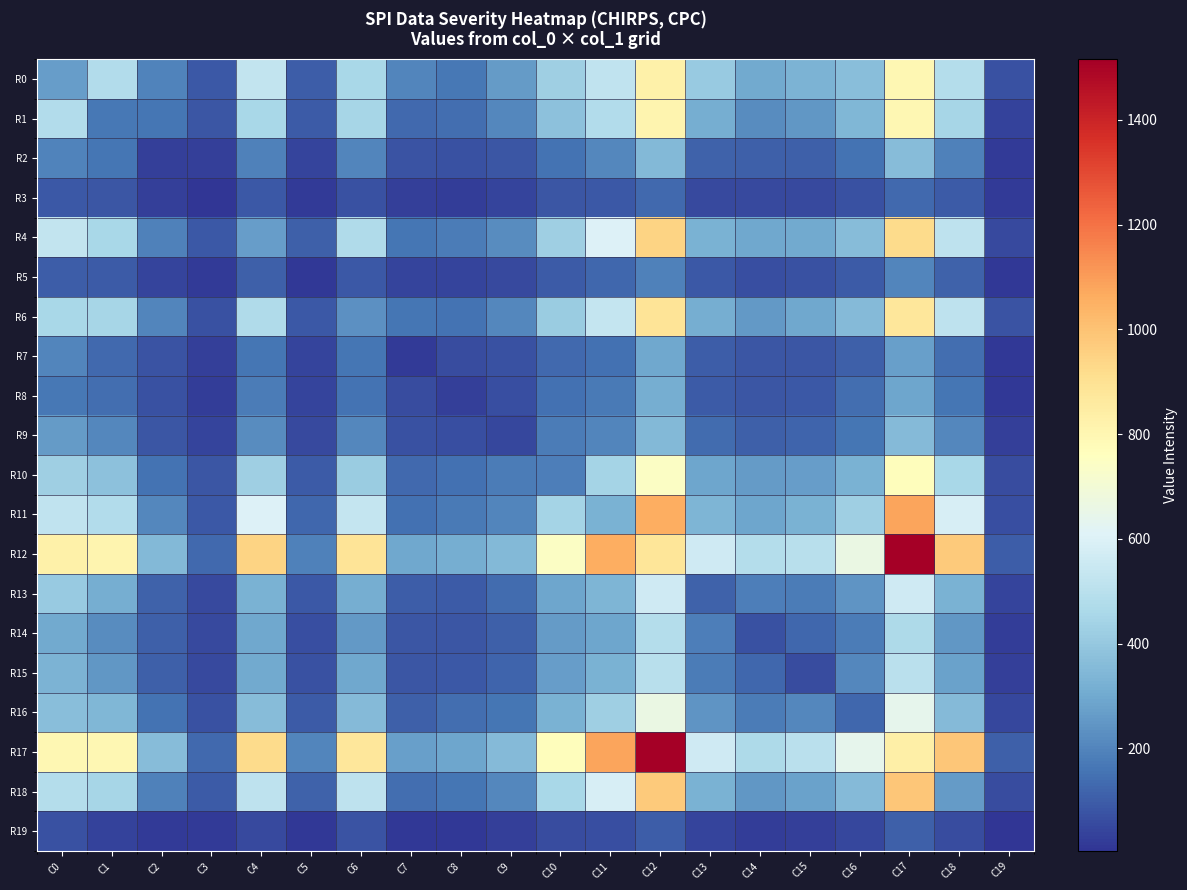

Reading right to left, transcribe all the data shown in this chart.

R0: C19=71	C18=487	C17=796	C16=368	C15=331	C14=304	C13=406	C12=827	C11=518	C10=425	C9=262	C8=168	C7=204	C6=457	C5=103	C4=524	C3=91	C2=193	C1=479	C0=267
R1: C19=37	C18=452	C17=798	C16=344	C15=248	C14=217	C13=316	C12=808	C11=479	C10=381	C9=209	C8=140	C7=129	C6=449	C5=96	C4=455	C3=86	C2=160	C1=169	C0=479
R2: C19=21	C18=192	C17=361	C16=152	C15=108	C14=107	C13=112	C12=351	C11=209	C10=154	C9=84	C8=74	C7=75	C6=202	C5=44	C4=192	C3=30	C2=31	C1=160	C0=193
R3: C19=17	C18=98	C17=133	C16=72	C15=52	C14=52	C13=55	C12=133	C11=91	C10=86	C9=43	C8=23	C7=31	C6=71	C5=16	C4=90	C3=5	C2=30	C1=86	C0=91
R4: C19=56	C18=513	C17=925	C16=359	C15=305	C14=298	C13=324	C12=946	C11=602	C10=428	C9=217	C8=177	C7=161	C6=475	C5=110	C4=267	C3=90	C2=192	C1=455	C0=524
R5: C19=12	C18=115	C17=204	C16=98	C15=73	C14=67	C13=88	C12=189	C11=126	C10=98	C9=52	C8=40	C7=40	C6=91	C5=11	C4=110	C3=16	C2=44	C1=96	C0=103
R6: C19=75	C18=512	C17=875	C16=356	C15=295	C14=253	C13=315	C12=887	C11=530	C10=412	C9=206	C8=156	C7=163	C6=231	C5=91	C4=475	C3=71	C2=202	C1=449	C0=457
R7: C19=10	C18=144	C17=271	C16=110	C15=86	C14=86	C13=100	C12=295	C11=151	C10=131	C9=74	C8=62	C7=20	C6=163	C5=40	C4=161	C3=31	C2=75	C1=129	C0=204
R8: C19=15	C18=159	C17=292	C16=141	C15=92	C14=84	C13=96	C12=316	C11=173	C10=150	C9=64	C8=31	C7=62	C6=156	C5=40	C4=177	C3=23	C2=74	C1=140	C0=168
R9: C19=30	C18=207	C17=353	C16=161	C15=121	C14=109	C13=136	C12=348	C11=199	C10=179	C9=49	C8=64	C7=74	C6=206	C5=52	C4=217	C3=43	C2=84	C1=209	C0=262
R10: C19=60	C18=458	C17=766	C16=327	C15=267	C14=261	C13=288	C12=744	C11=443	C10=187	C9=179	C8=150	C7=131	C6=412	C5=98	C4=428	C3=86	C2=154	C1=381	C0=425
R11: C19=67	C18=584	C17=1084	C16=428	C15=324	C14=291	C13=338	C12=1060	C11=328	C10=443	C9=199	C8=173	C7=151	C6=530	C5=126	C4=602	C3=91	C2=209	C1=479	C0=518
R12: C19=102	C18=976	C17=1516	C16=662	C15=495	C14=486	C13=563	C12=884	C11=1060	C10=744	C9=348	C8=316	C7=295	C6=887	C5=189	C4=946	C3=133	C2=351	C1=808	C0=827
R13: C19=45	C18=328	C17=563	C16=242	C15=179	C14=182	C13=113	C12=563	C11=338	C10=288	C9=136	C8=96	C7=100	C6=315	C5=88	C4=324	C3=55	C2=112	C1=316	C0=406
R14: C19=27	C18=250	C17=468	C16=180	C15=128	C14=74	C13=182	C12=486	C11=291	C10=261	C9=109	C8=84	C7=86	C6=253	C5=67	C4=298	C3=52	C2=107	C1=217	C0=304
R15: C19=28	C18=277	C17=502	C16=208	C15=60	C14=128	C13=179	C12=495	C11=324	C10=267	C9=121	C8=92	C7=86	C6=295	C5=73	C4=305	C3=52	C2=108	C1=248	C0=331
R16: C19=47	C18=355	C17=641	C16=125	C15=208	C14=180	C13=242	C12=662	C11=428	C10=327	C9=161	C8=141	C7=110	C6=356	C5=98	C4=359	C3=72	C2=152	C1=344	C0=368
R17: C19=108	C18=986	C17=831	C16=641	C15=502	C14=468	C13=563	C12=1516	C11=1084	C10=766	C9=353	C8=292	C7=271	C6=875	C5=204	C4=925	C3=133	C2=361	C1=798	C0=796
R18: C19=60	C18=259	C17=986	C16=355	C15=277	C14=250	C13=328	C12=976	C11=584	C10=458	C9=207	C8=159	C7=144	C6=512	C5=115	C4=513	C3=98	C2=192	C1=452	C0=487
R19: C19=4	C18=60	C17=108	C16=47	C15=28	C14=27	C13=45	C12=102	C11=67	C10=60	C9=30	C8=15	C7=10	C6=75	C5=12	C4=56	C3=17	C2=21	C1=37	C0=71